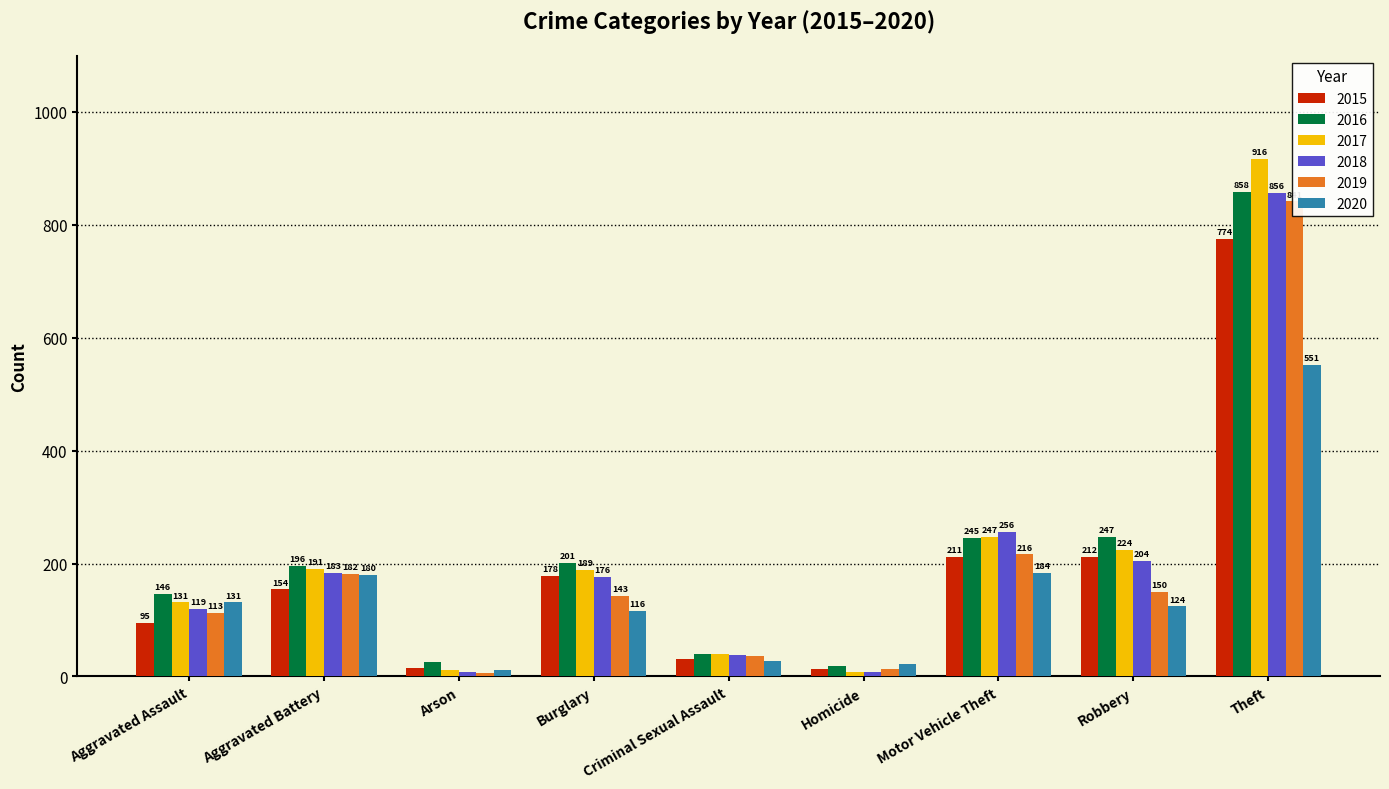

Which series changed the most between Arson and Motor Vehicle Theft?

2018